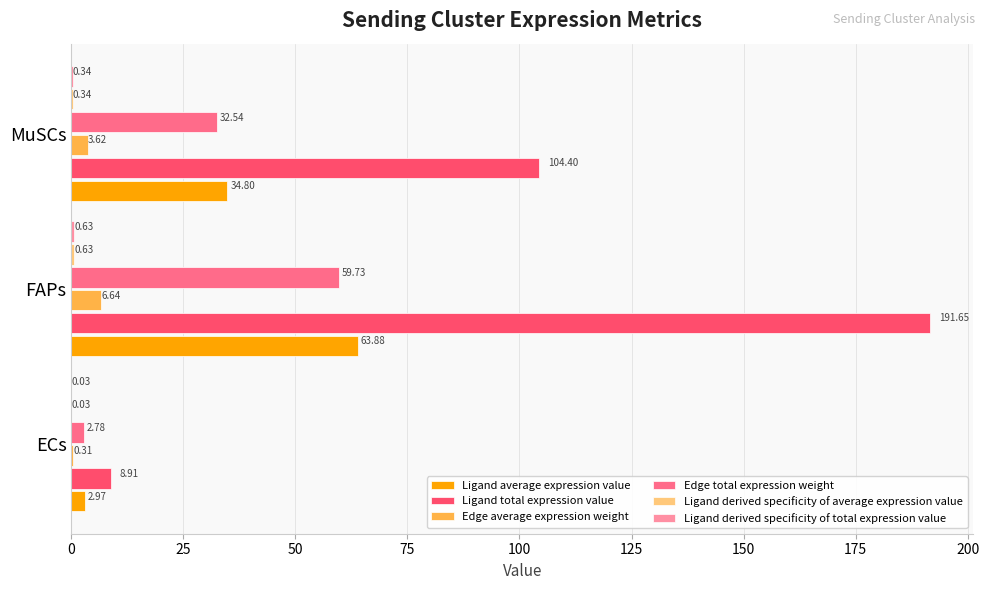

What is the sum of all Ligand total expression value values?

305.0